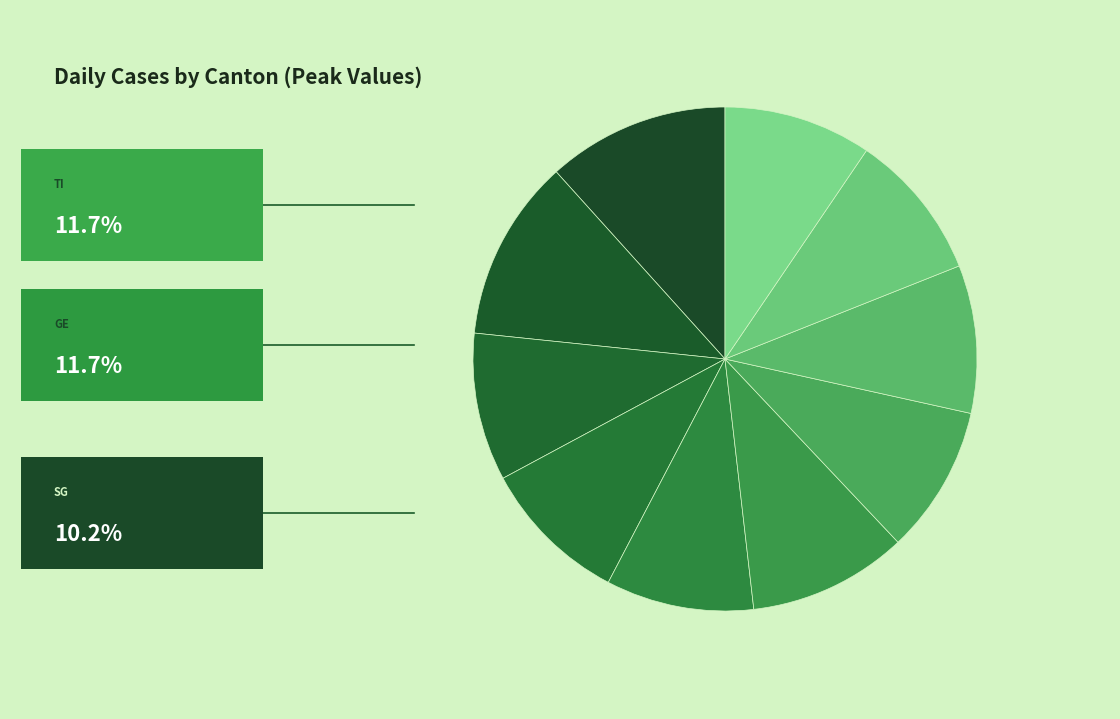

How many slices are in this pie chart?

10